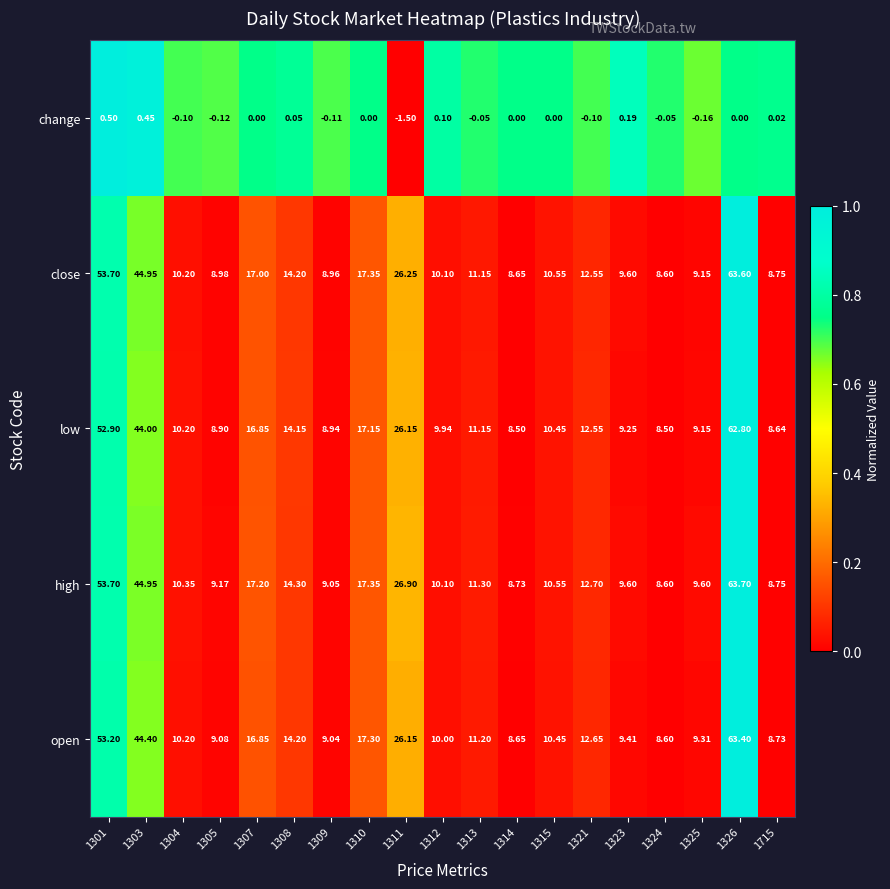

Between 1325 and 1326, which series saw the biggest shift?

close